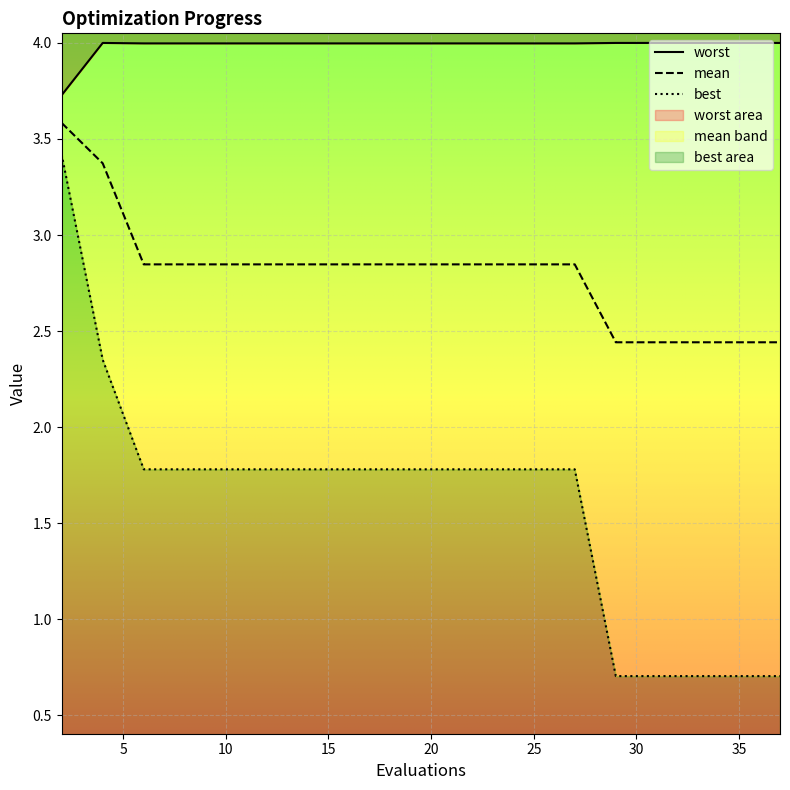

What is the difference between the maximum and second lowest values in the mean series?

1.1